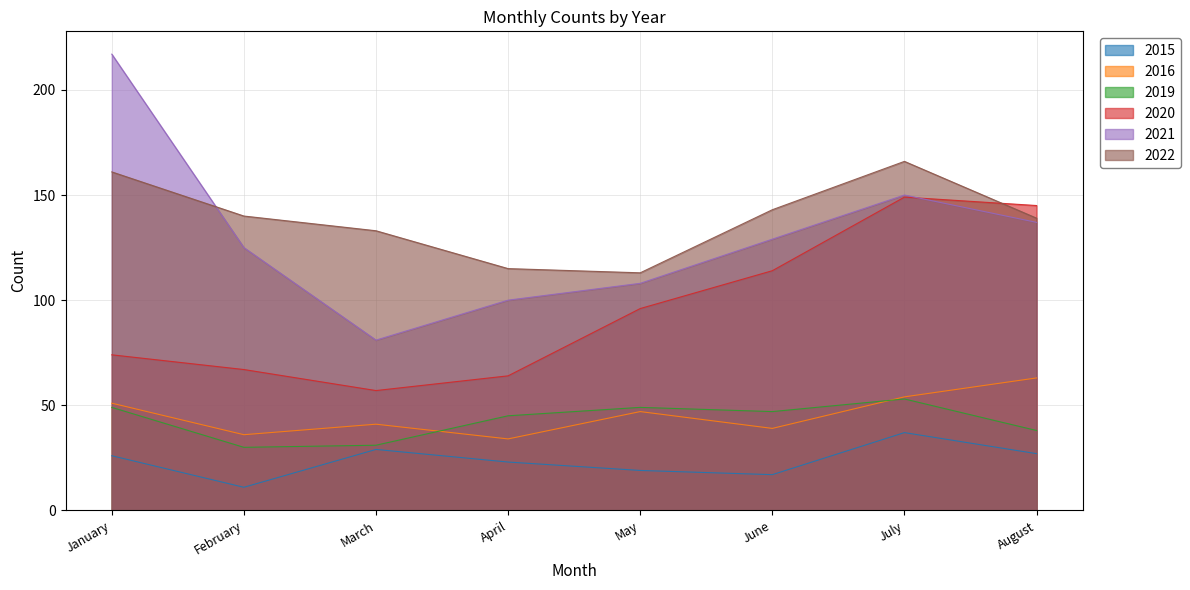

Rank the series at February from highest to lowest value.

2022, 2021, 2020, 2016, 2019, 2015